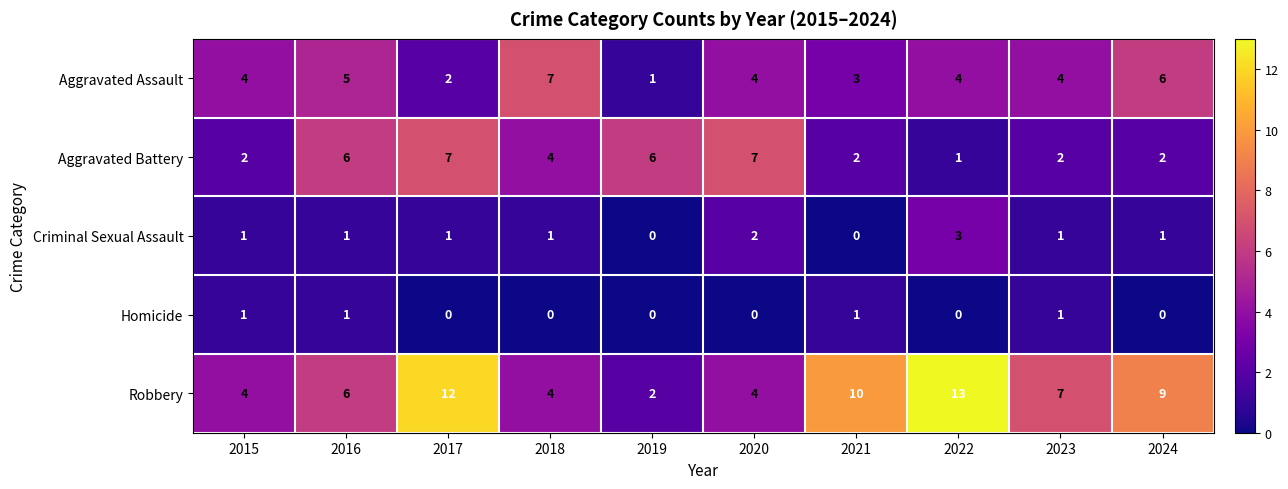

At 2017, list the series in order from largest to smallest.

Robbery, Aggravated Battery, Aggravated Assault, Criminal Sexual Assault, Homicide